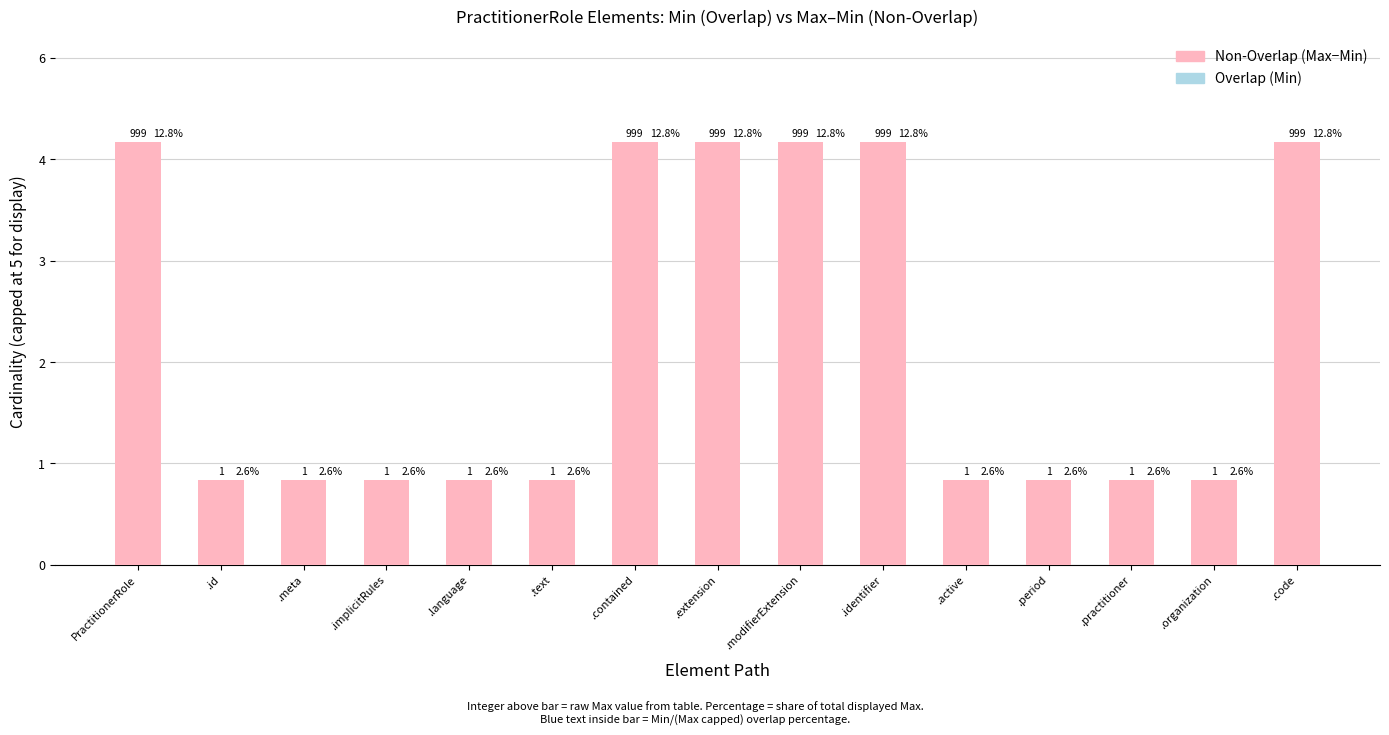

Reading left to right, transcribe all the data shown in this chart.

Overlap: PractitionerRole=0	.id=0	.meta=0	.implicitRules=0	.language=0	.text=0	.contained=0	.extension=0	.modifierExtension=0	.identifier=0	.active=0	.period=0	.practitioner=0	.organization=0	.code=0
Non-Overlap: PractitionerRole=5	.id=1	.meta=1	.implicitRules=1	.language=1	.text=1	.contained=5	.extension=5	.modifierExtension=5	.identifier=5	.active=1	.period=1	.practitioner=1	.organization=1	.code=5